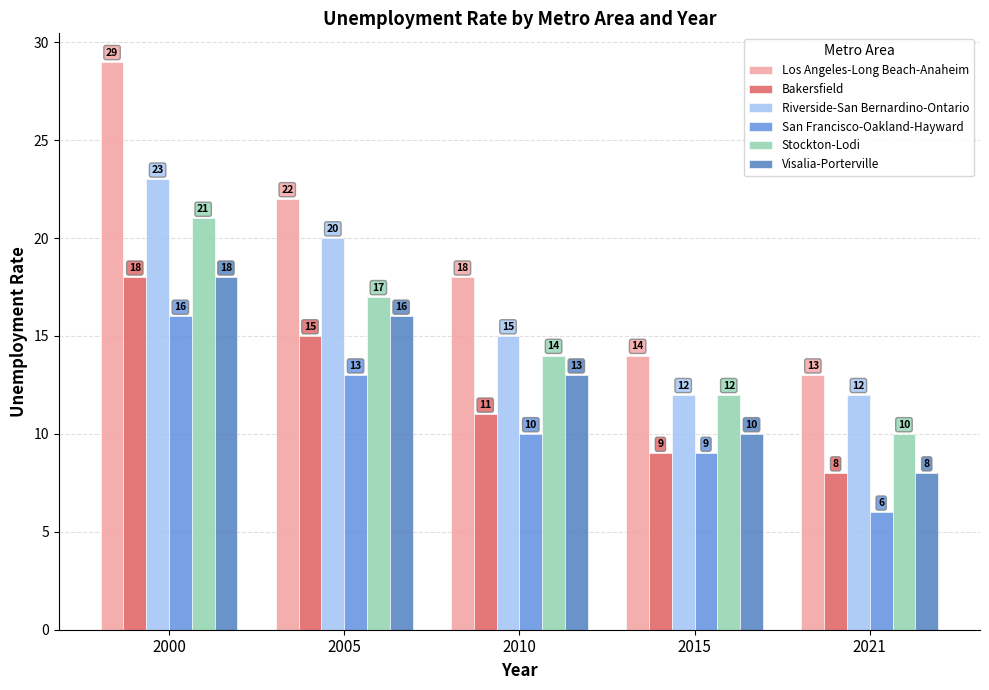

True or false: Visalia-Porterville has a value of 22 at 2010.

False